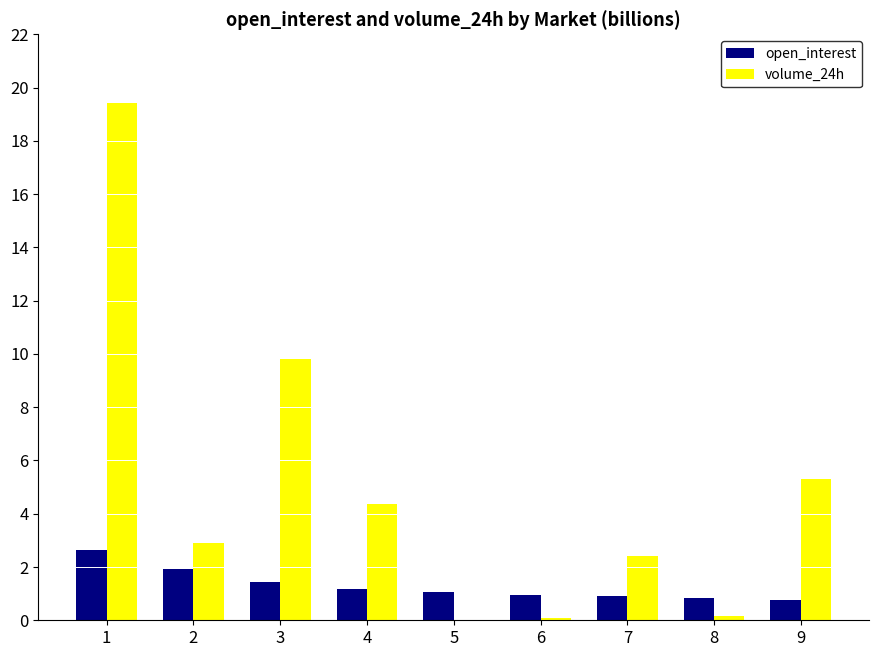

Is the value of open_interest at 8 greater than the value of volume_24h at 6?

Yes